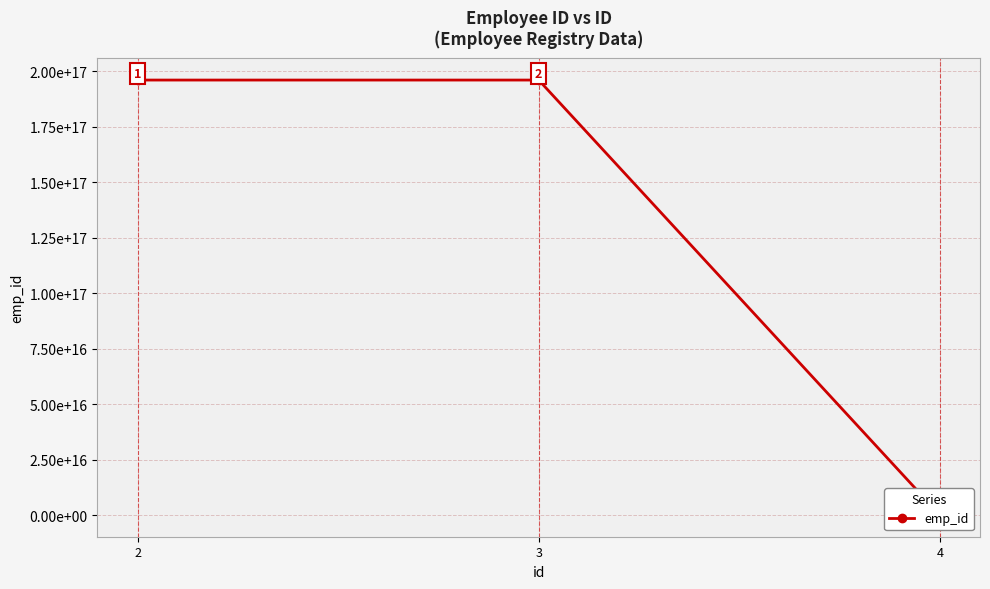

What is the value of the 3rd point from the left?

19601223198307